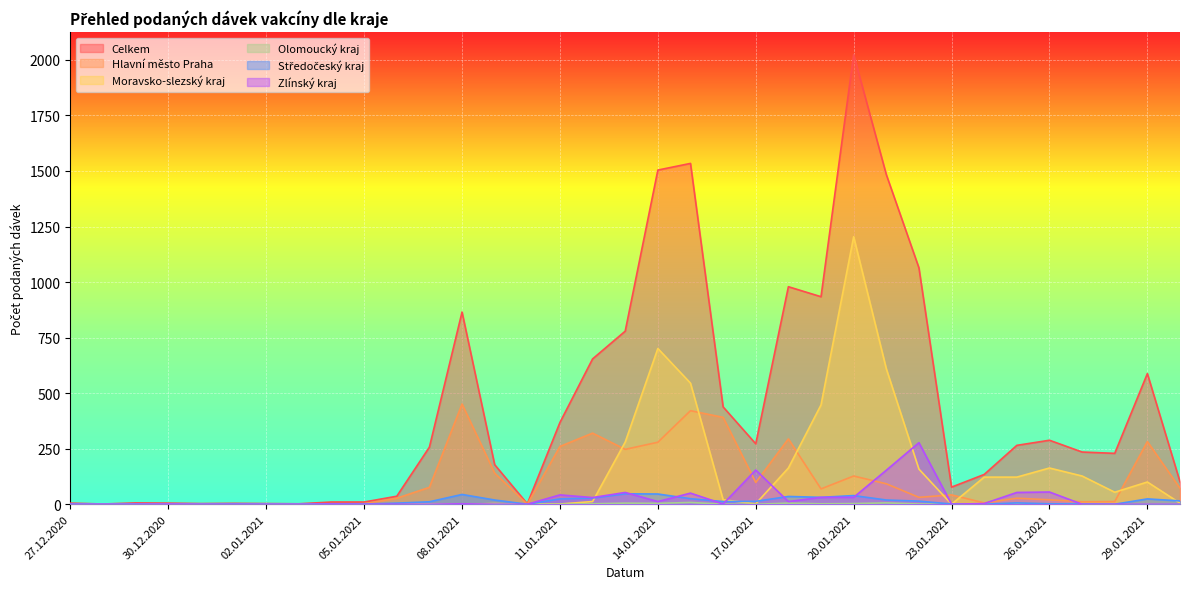

The value of Celkem at 28.12.2020 is 1. True or false?

True